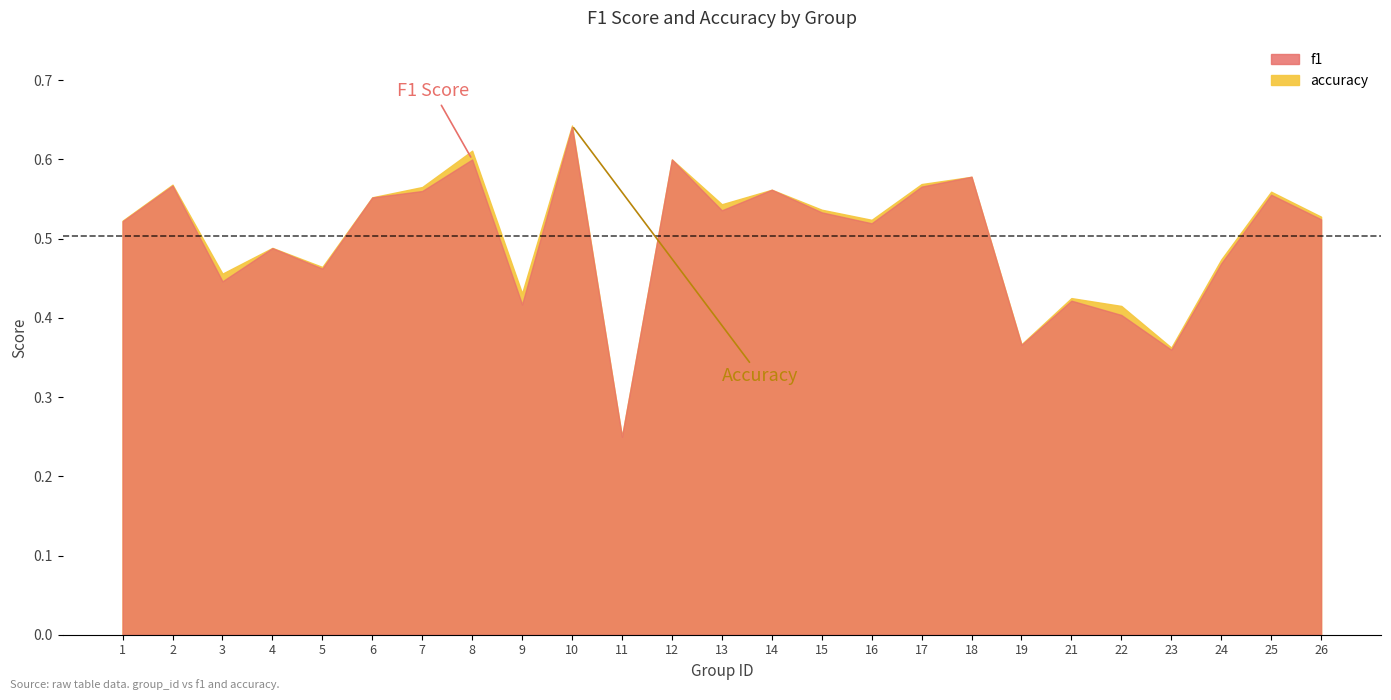

At which category does f1 reach its first local valley?

3